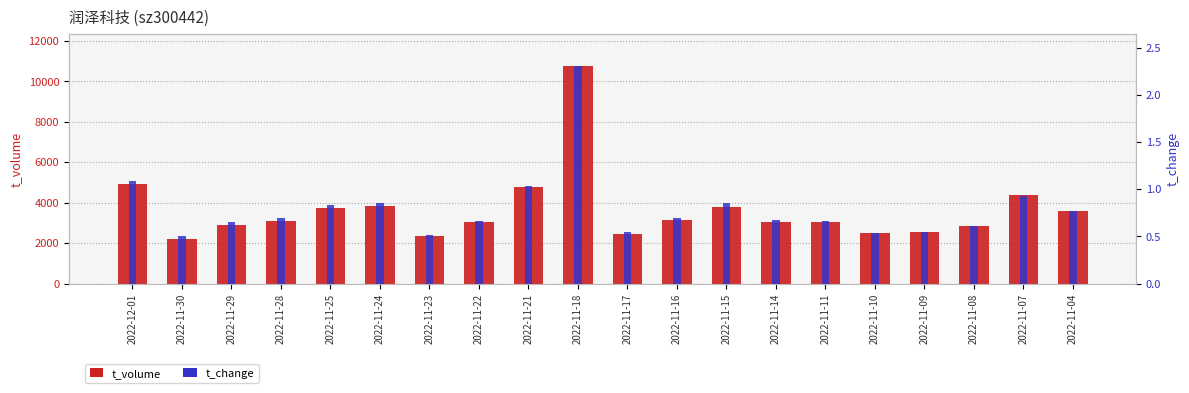

At how many categories does at least one series exceed 3280?

8